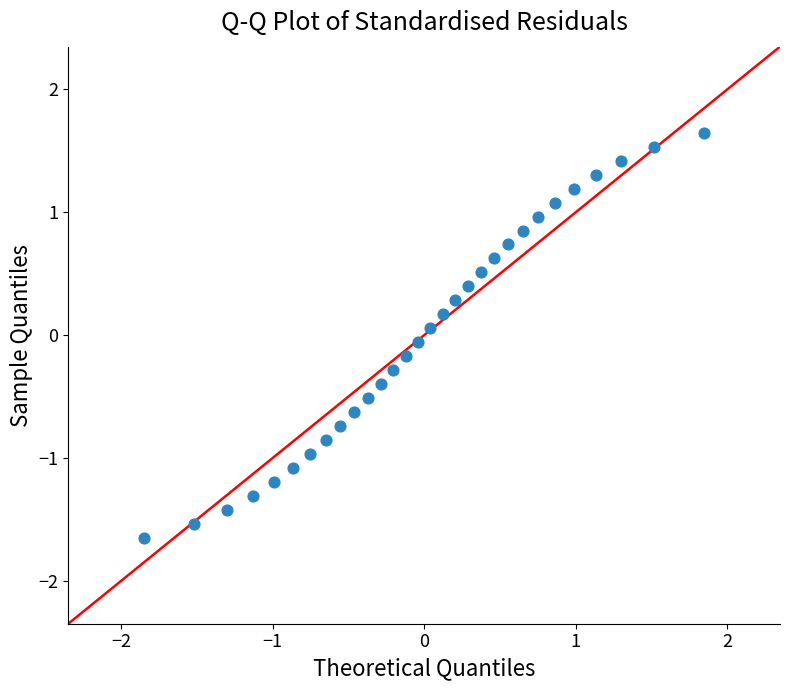

What is the range of Y values (max minus min)?

3.3